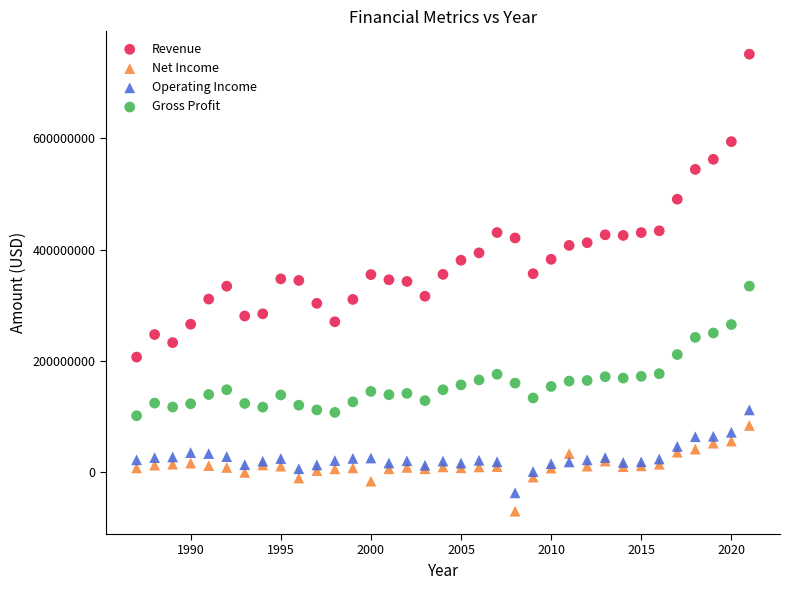

Which series reaches the minimum Y coordinate?

Net Income